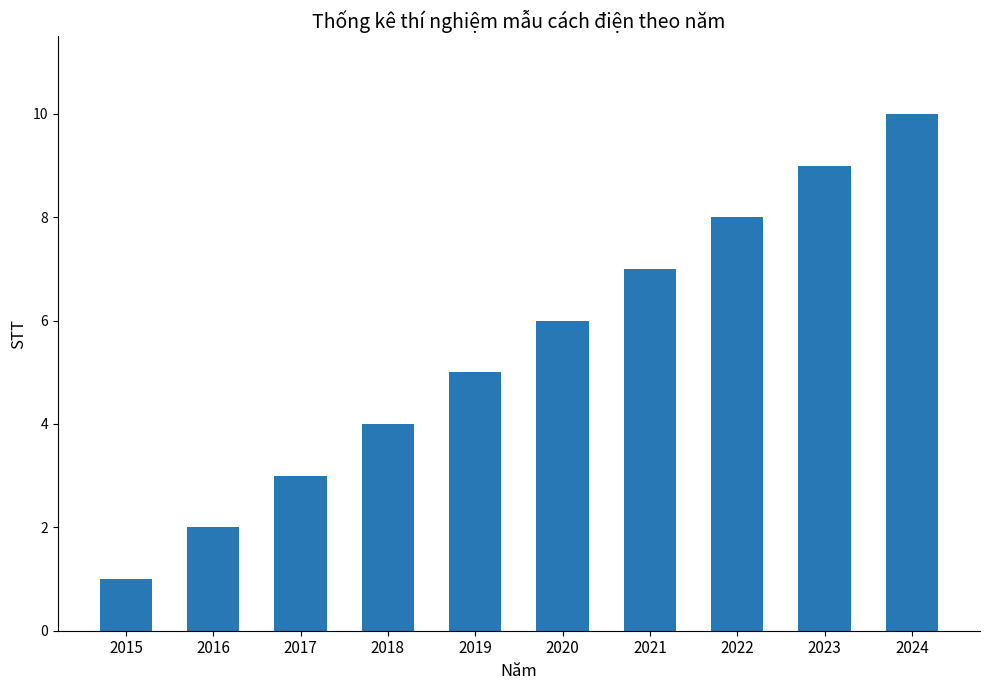

Does the chart contain any negative values?

No